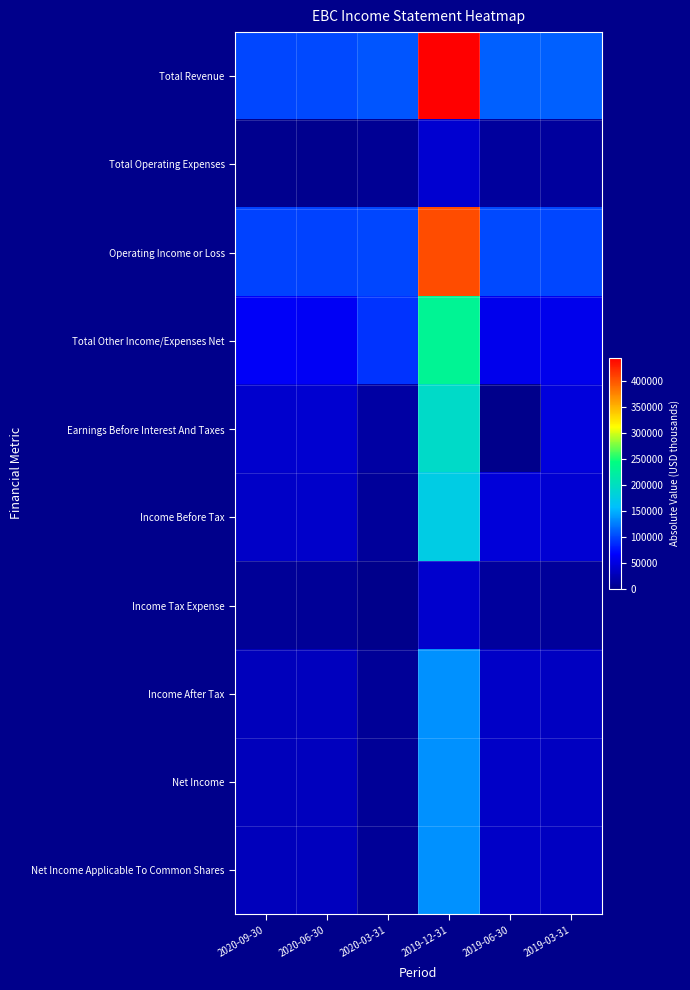

What is the total value across all series at 2019-12-31?

1933900